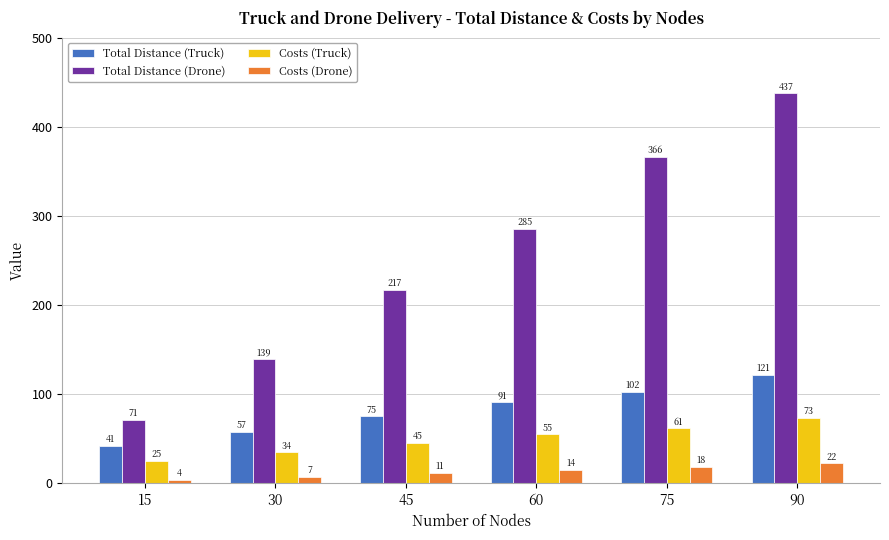

What is the difference between the Costs (Truck) values at 45 and 90?

27.9